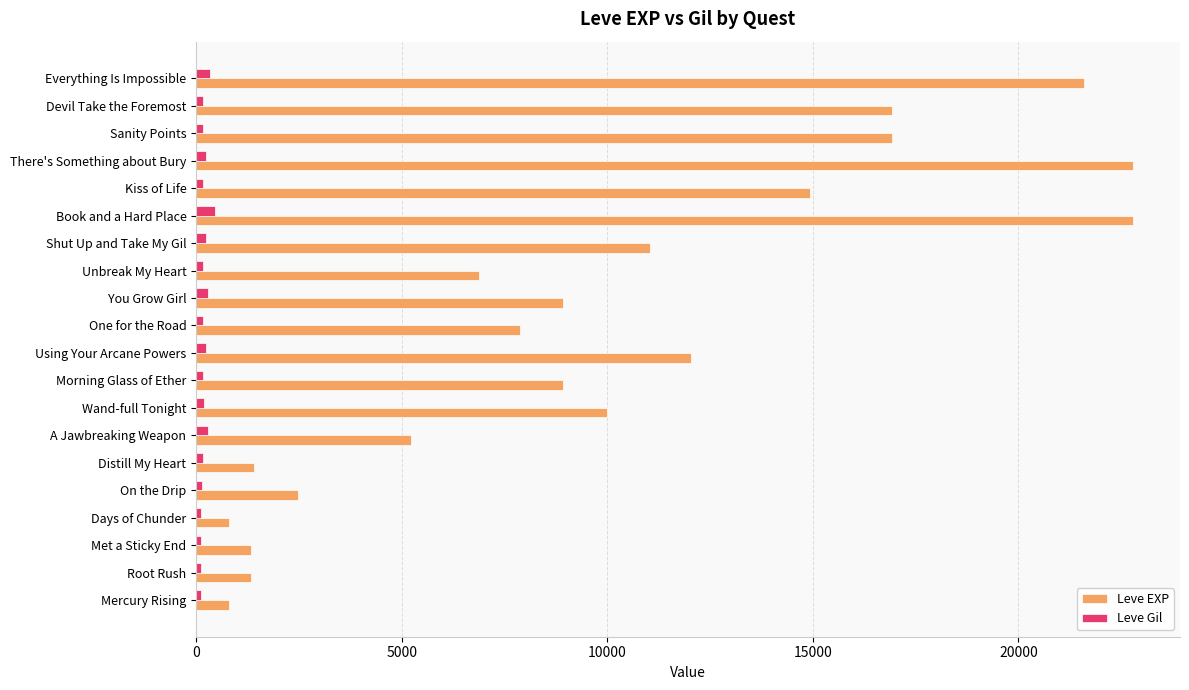

How many values in the Leve Gil series are below 174?

10